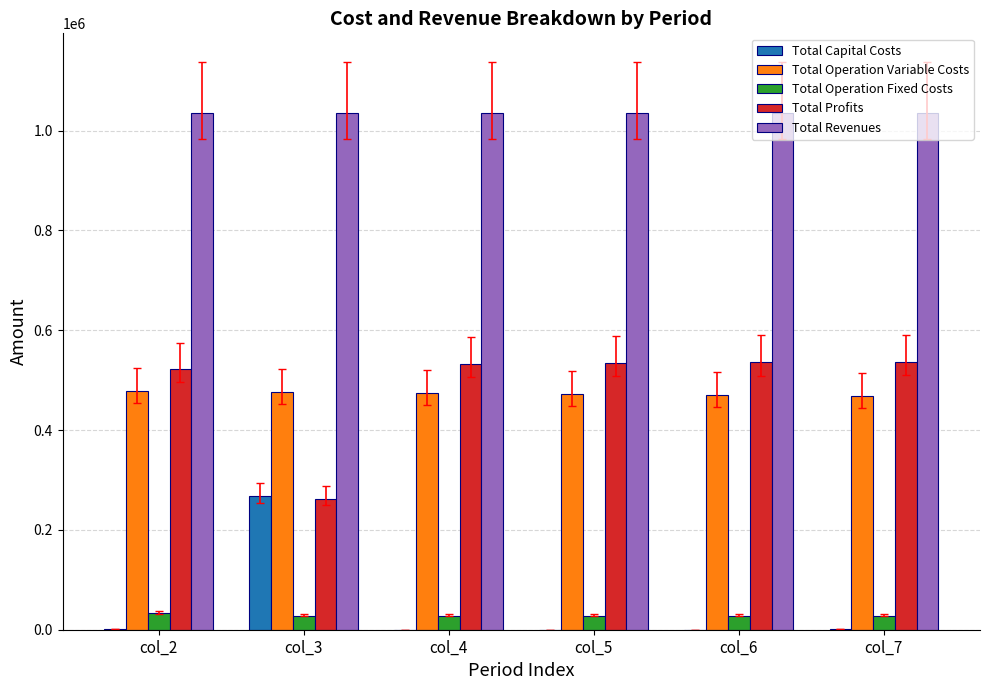

Which series has the largest total across all categories?

Total Revenues